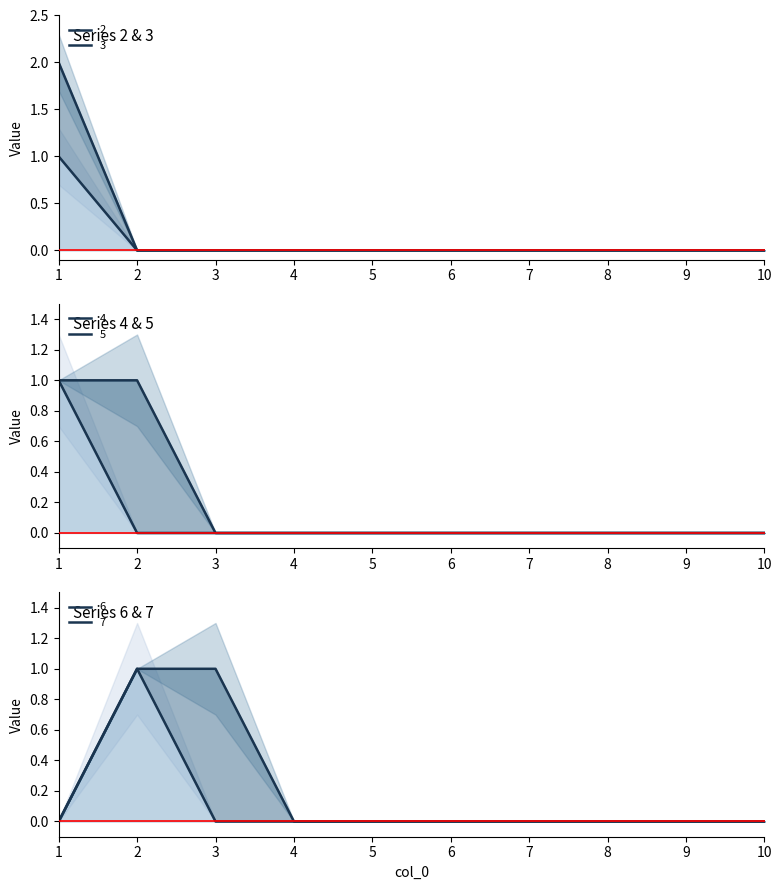

True or false: 2 and 3 intersect in this chart.

False